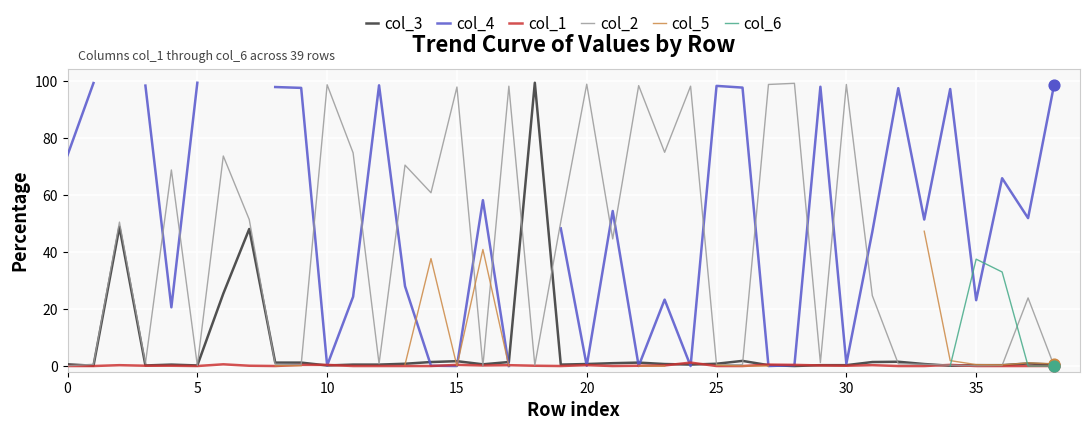

At which category is the sum across all series the highest?

38